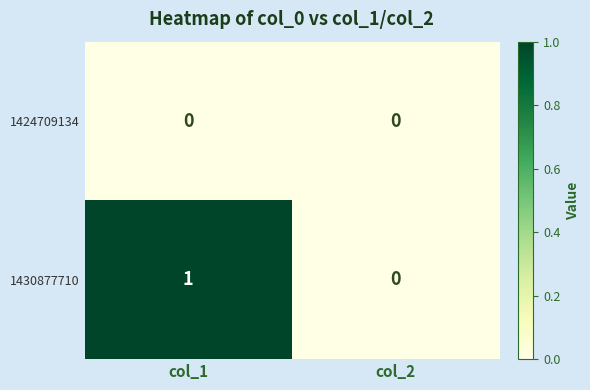

Reading right to left, what are all the values shown in this chart?

1424709134: col_2=0	col_1=0
1430877710: col_2=0	col_1=1